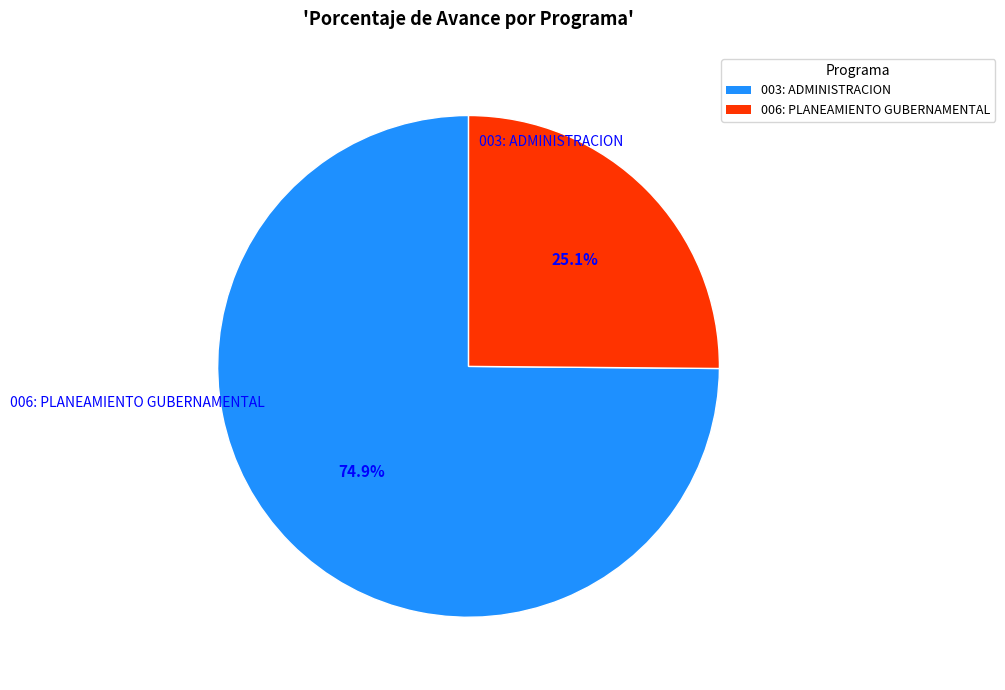

True or false: 006: PLANEAMIENTO GUBERNAMENTAL accounts for 33% of the total.

False